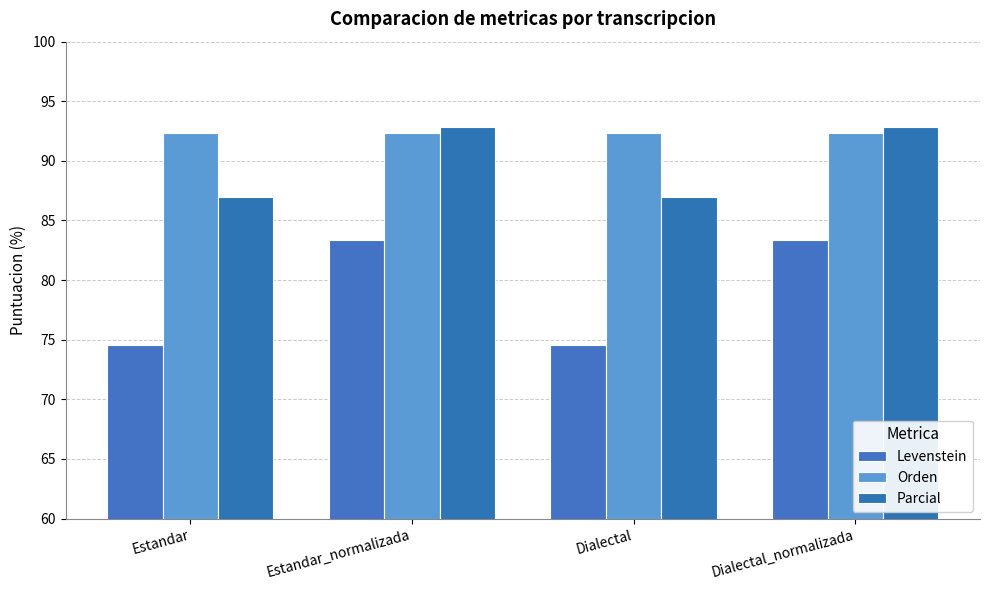

Which series has the largest range (max minus min)?

Levenstein